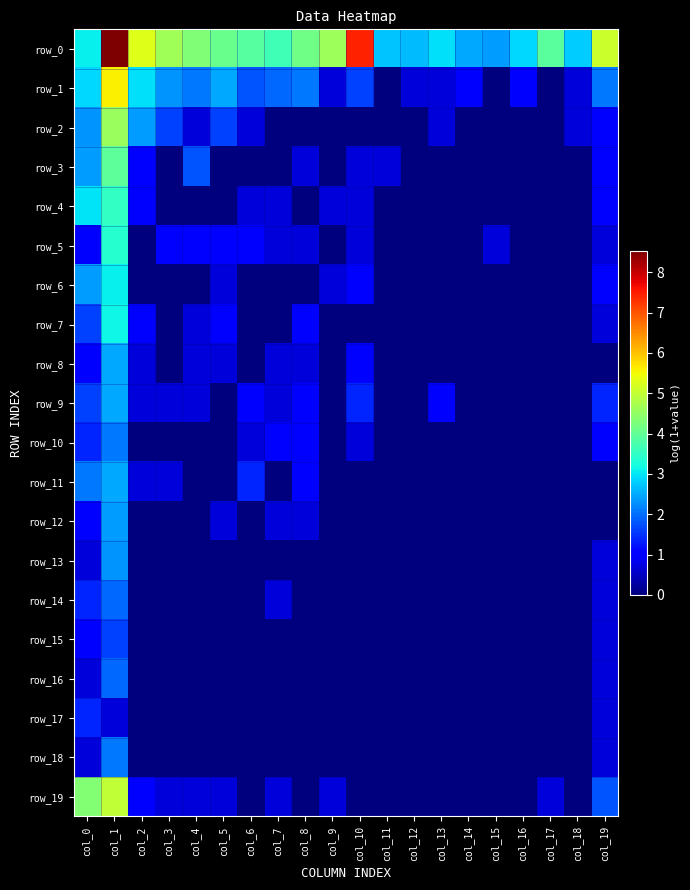

Between col_19 and col_5, which is larger?

col_19